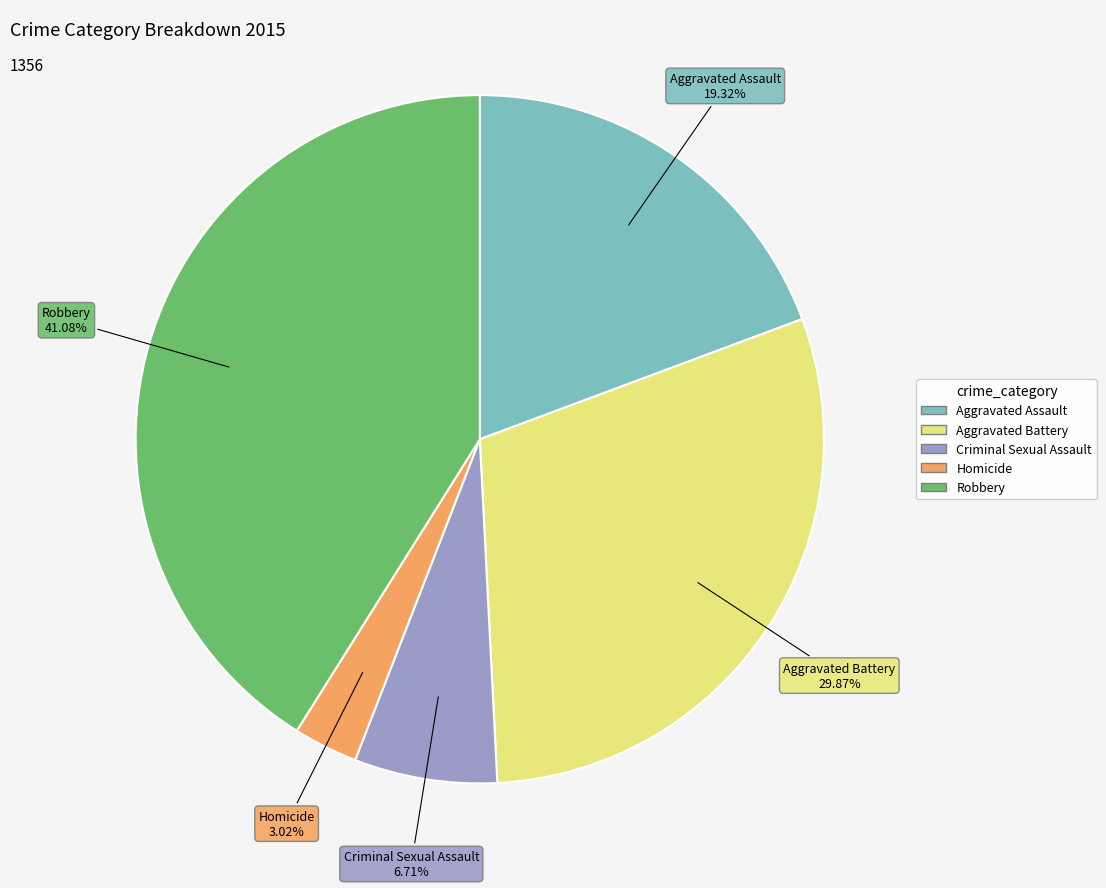

Rank the categories by value from lowest to highest.

Homicide, Criminal Sexual Assault, Aggravated Assault, Aggravated Battery, Robbery